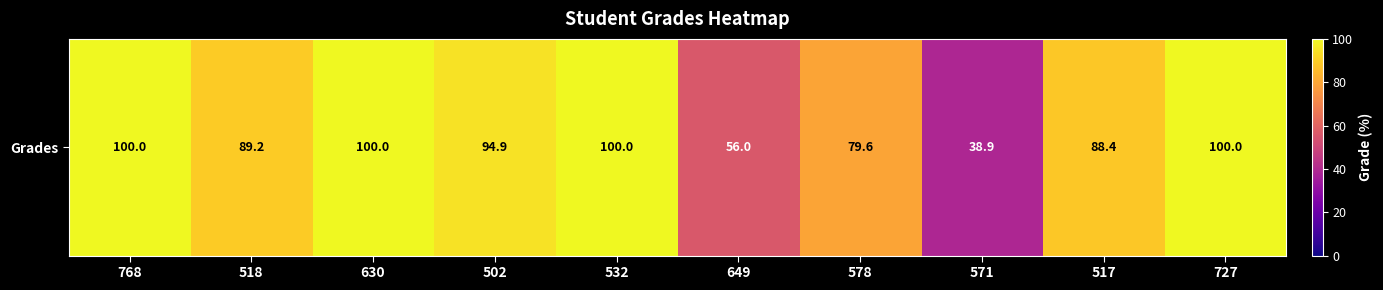

Which has a higher value, 578 or 630?

630